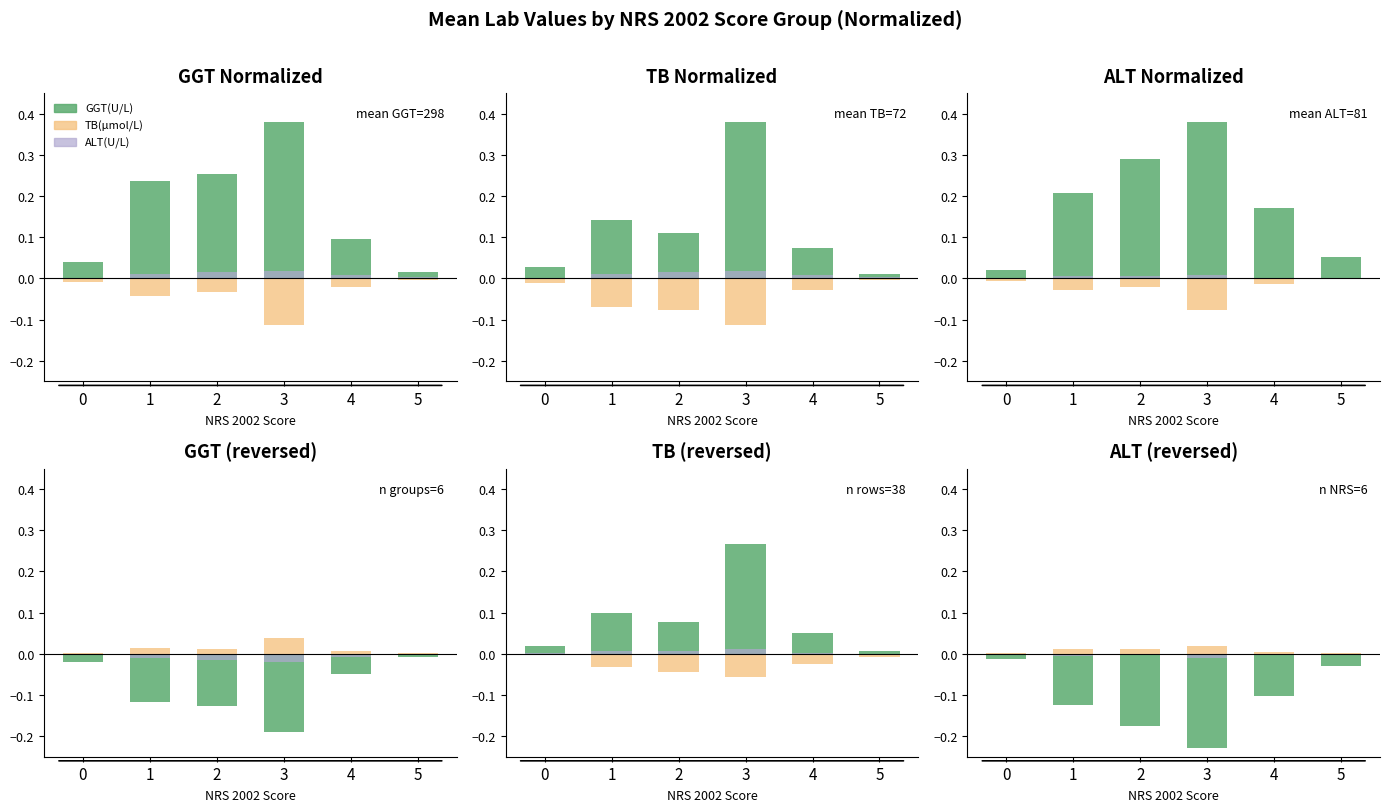

How many groups of bars are there?

6